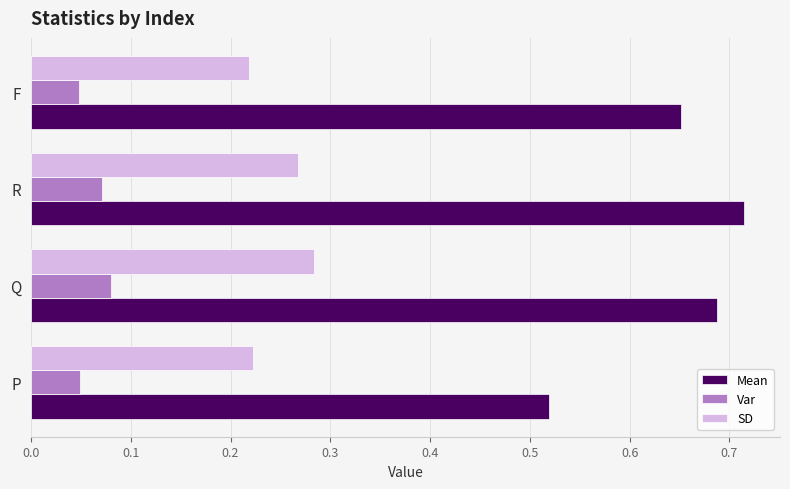

Count the number of data series in this chart.

3